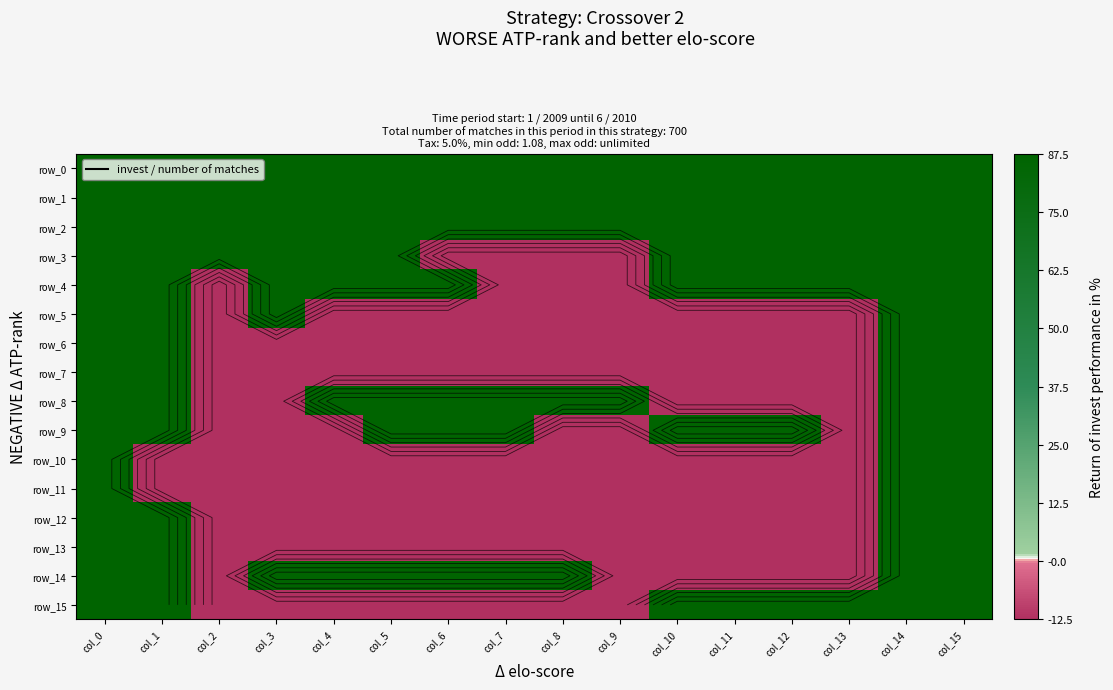

At which category does the chart reach its peak across all series?

col_0